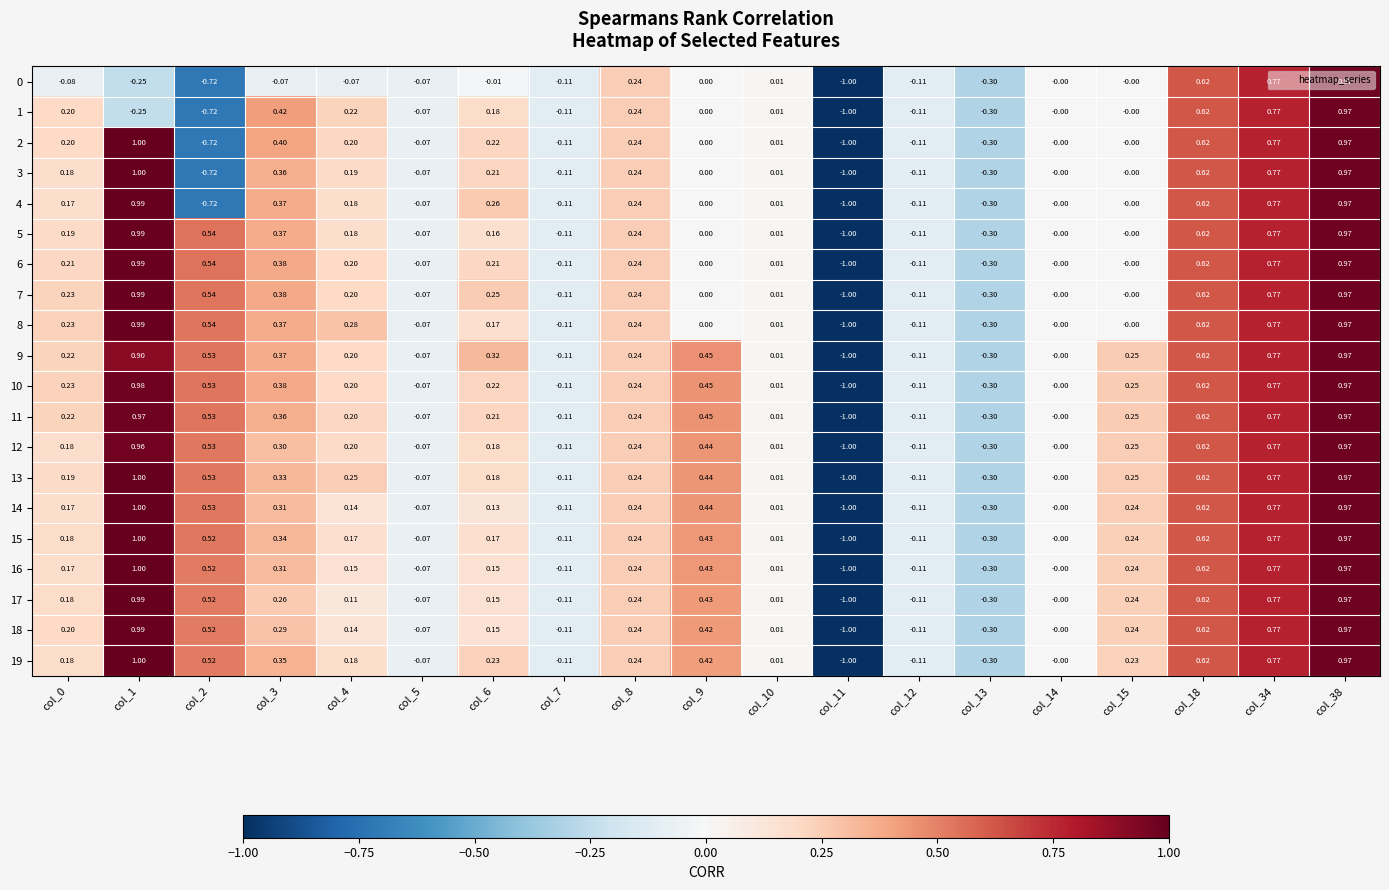

How many distinct data groups are displayed?

20